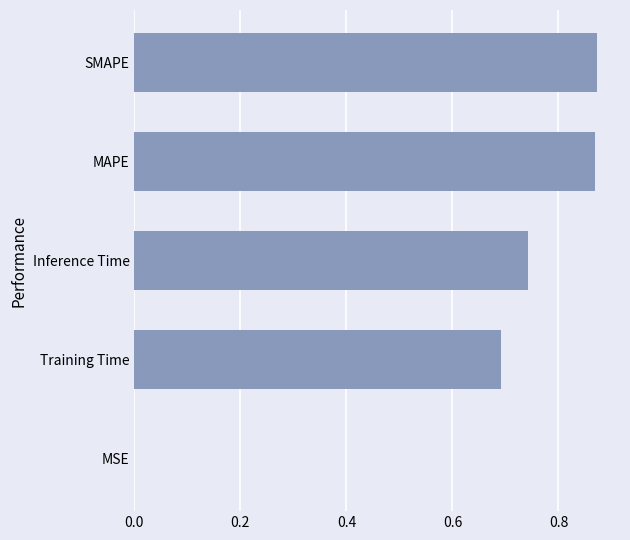

True or false: the data shows 0.4 at Training Time.

False